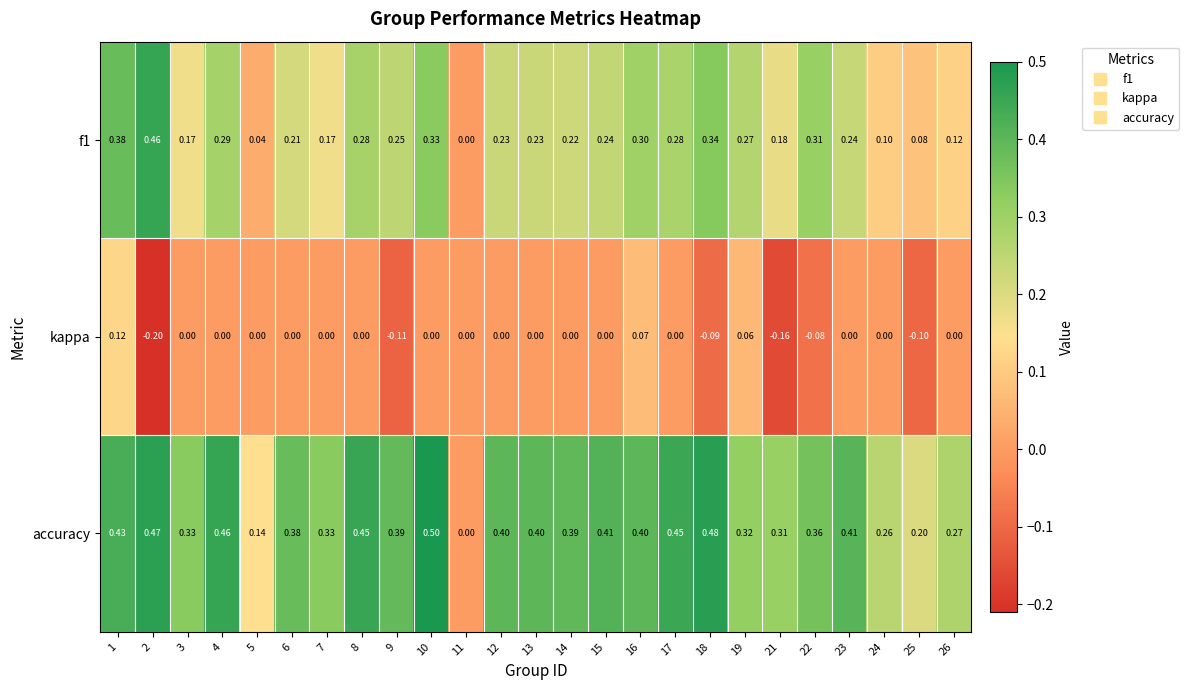

Which series has the widest spread of values?

accuracy